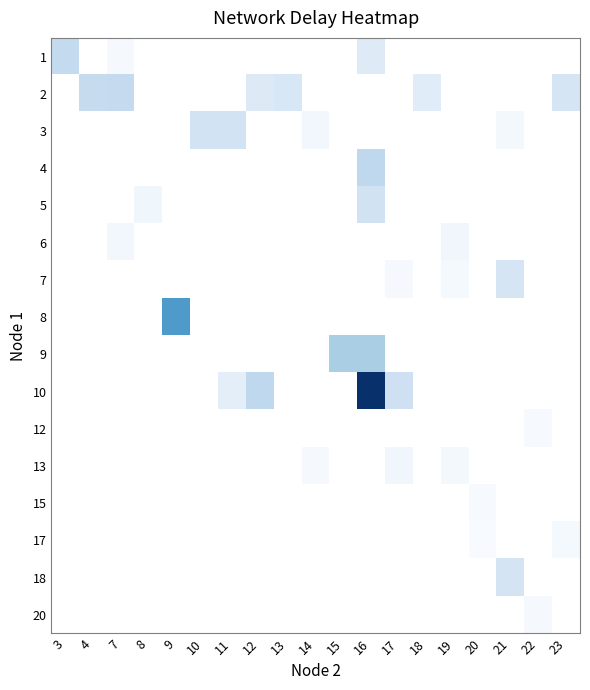

At how many categories does at least one series exceed 4?

3